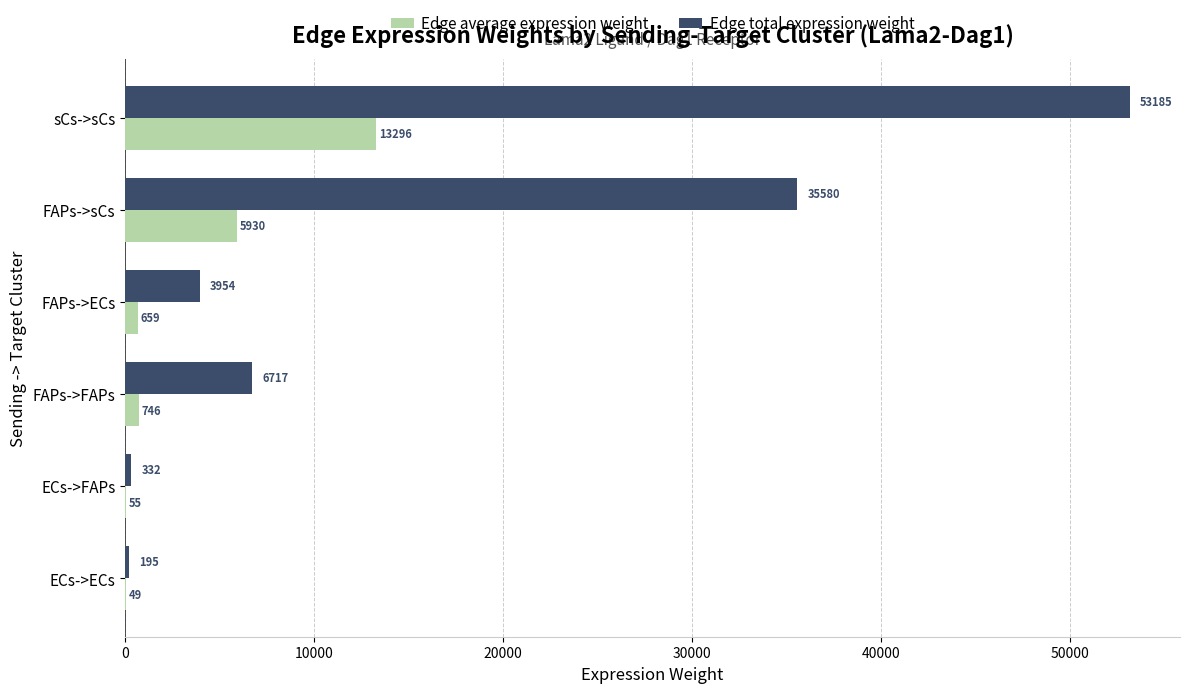

What is the approximate value of Edge total expression weight at sCs->sCs?

53185.5